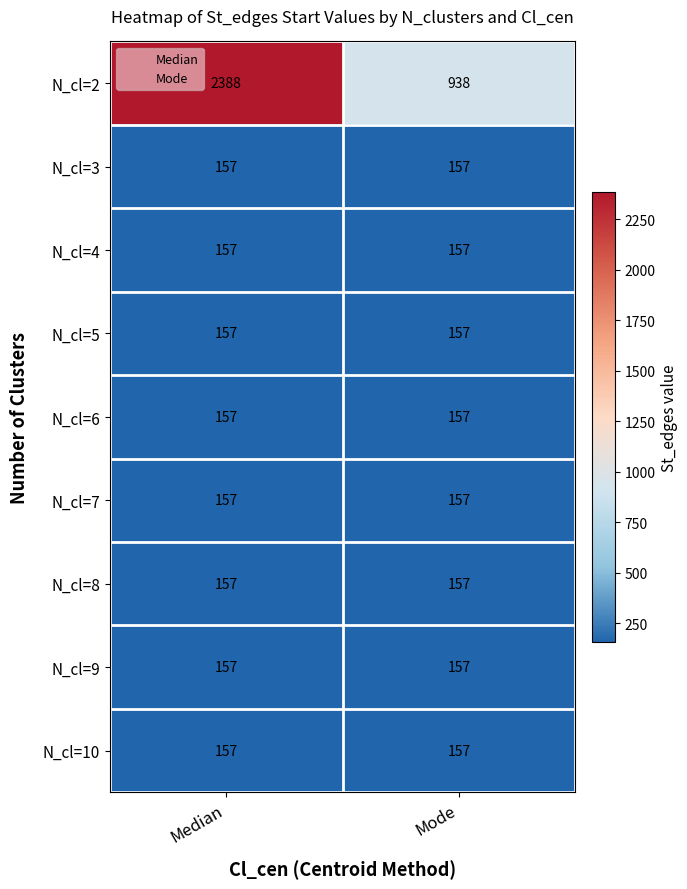

What is the difference between the highest and lowest values at Median?

2231